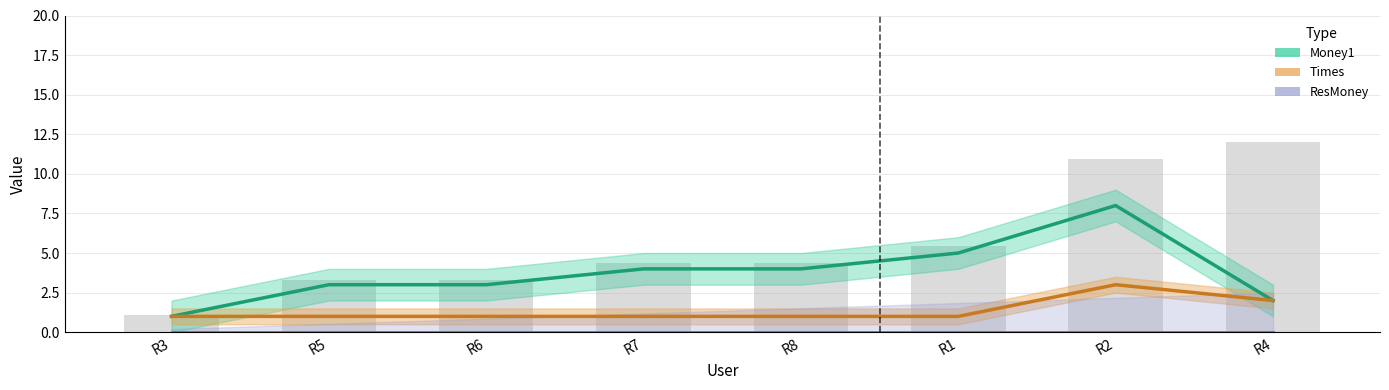

What are all the series names shown in the legend?

Money1, Times, ResMoney